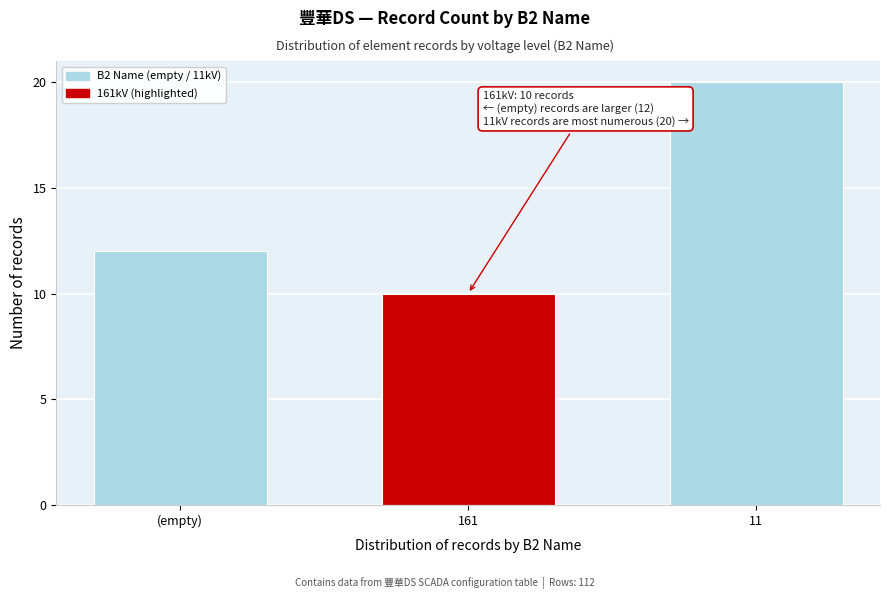

Reading left to right, list all the values displayed in this chart.

(empty)=12	161=10	11=20